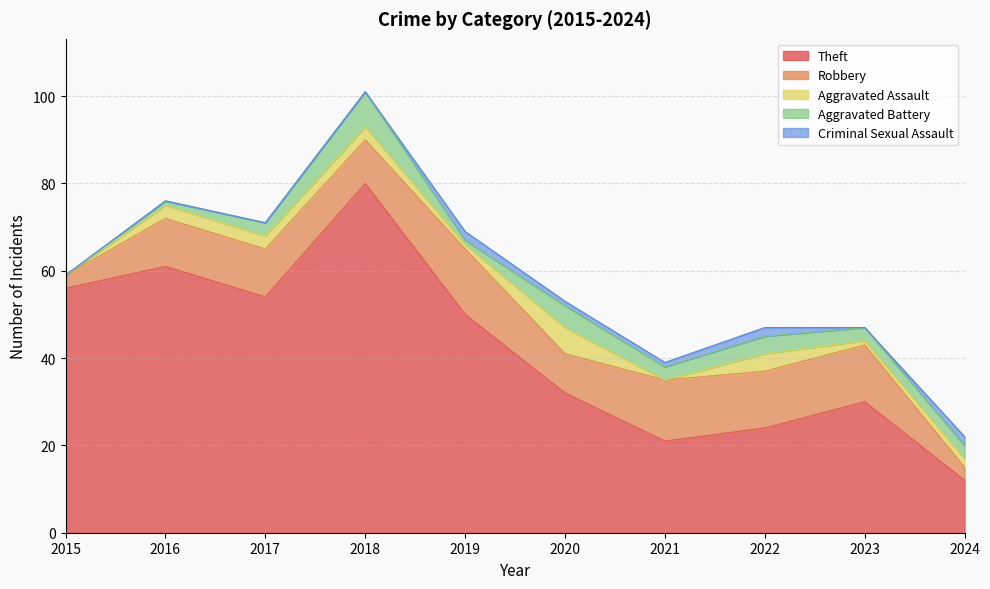

Reading left to right, what are all the values shown in this chart?

Theft: 2015=56	2016=61	2017=54	2018=80	2019=50	2020=32	2021=21	2022=24	2023=30	2024=12
Robbery: 2015=3	2016=11	2017=11	2018=10	2019=15	2020=9	2021=14	2022=13	2023=13	2024=3
Aggravated Assault: 2015=0	2016=3	2017=3	2018=3	2019=1	2020=6	2021=0	2022=4	2023=1	2024=2
Aggravated Battery: 2015=0	2016=1	2017=3	2018=8	2019=1	2020=5	2021=3	2022=4	2023=3	2024=3
Criminal Sexual Assault: 2015=0	2016=0	2017=0	2018=0	2019=2	2020=1	2021=1	2022=2	2023=0	2024=2